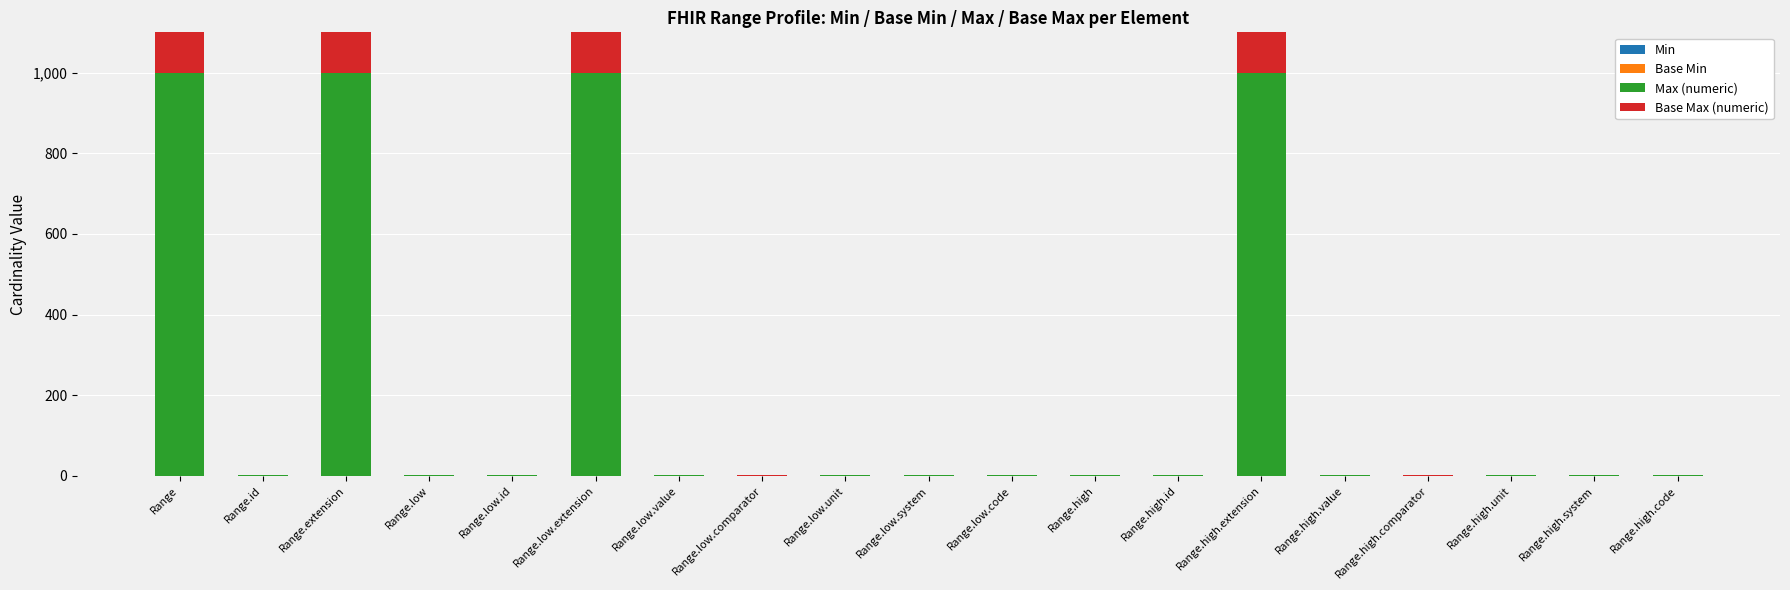

What is the maximum value for Base Max (numeric)?

999